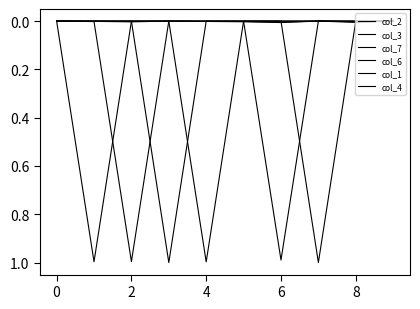

Does the chart display data point markers on the line(s)?

No